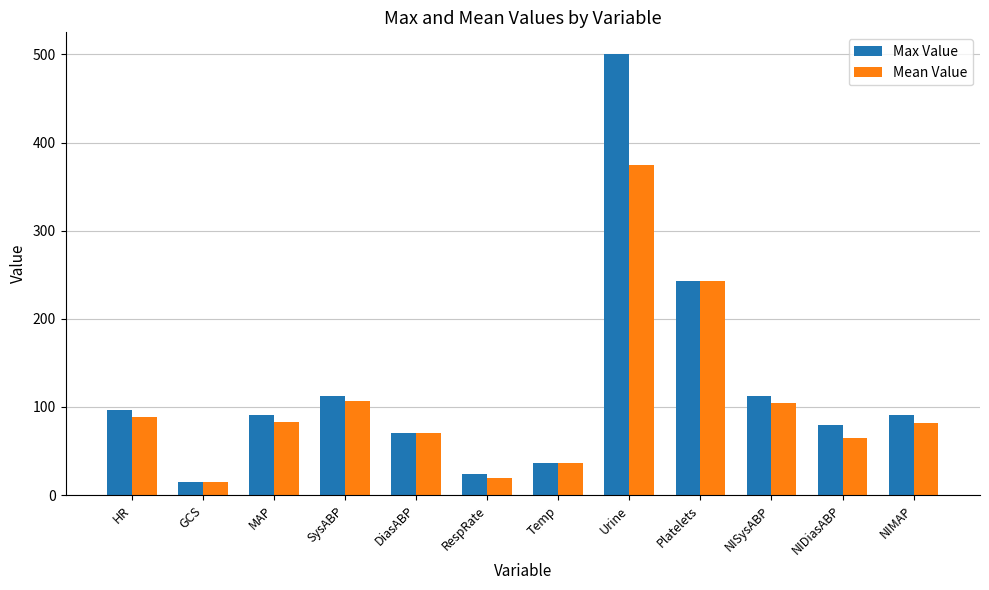

Which series has the largest range (max minus min)?

Max Value